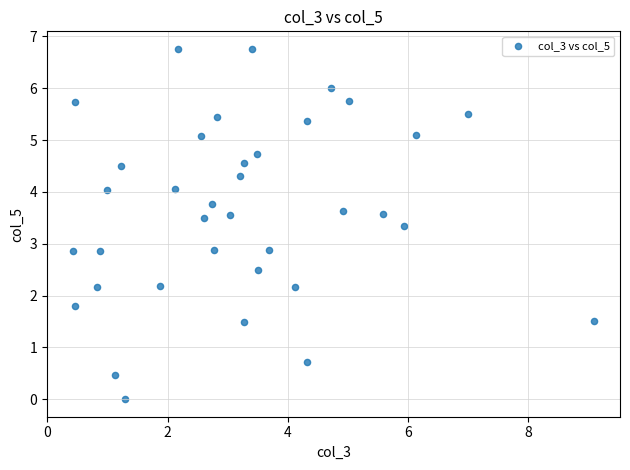

What is the range of X values (max minus min)?

8.7